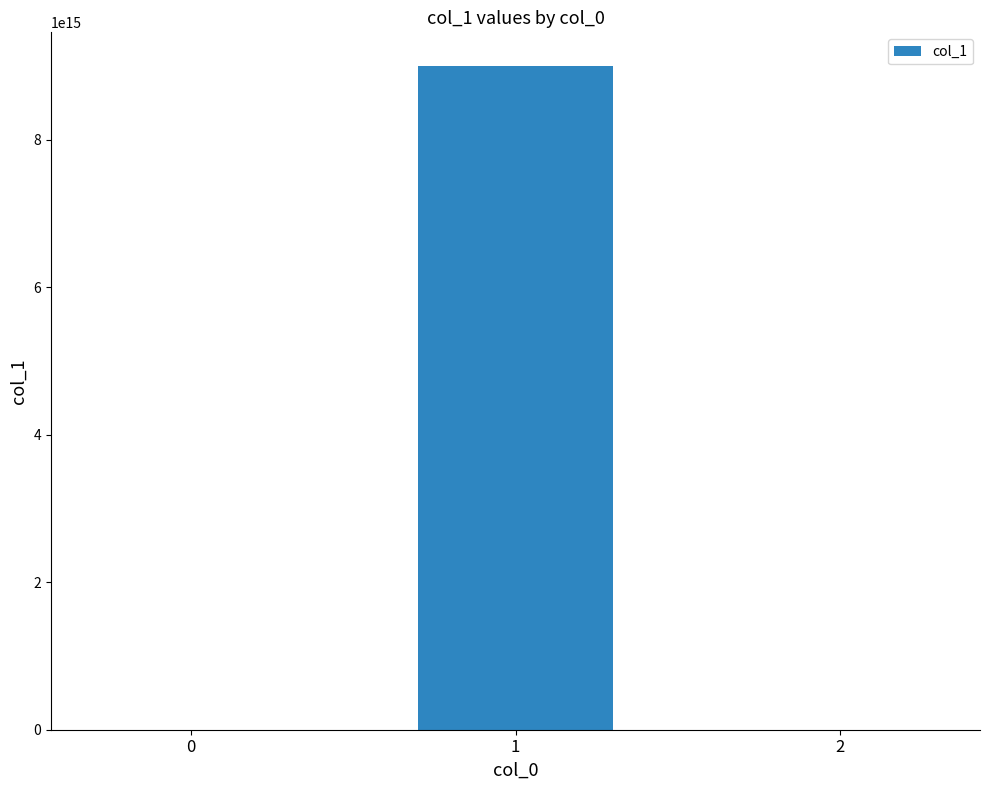

Does the chart contain stacked bars?

No